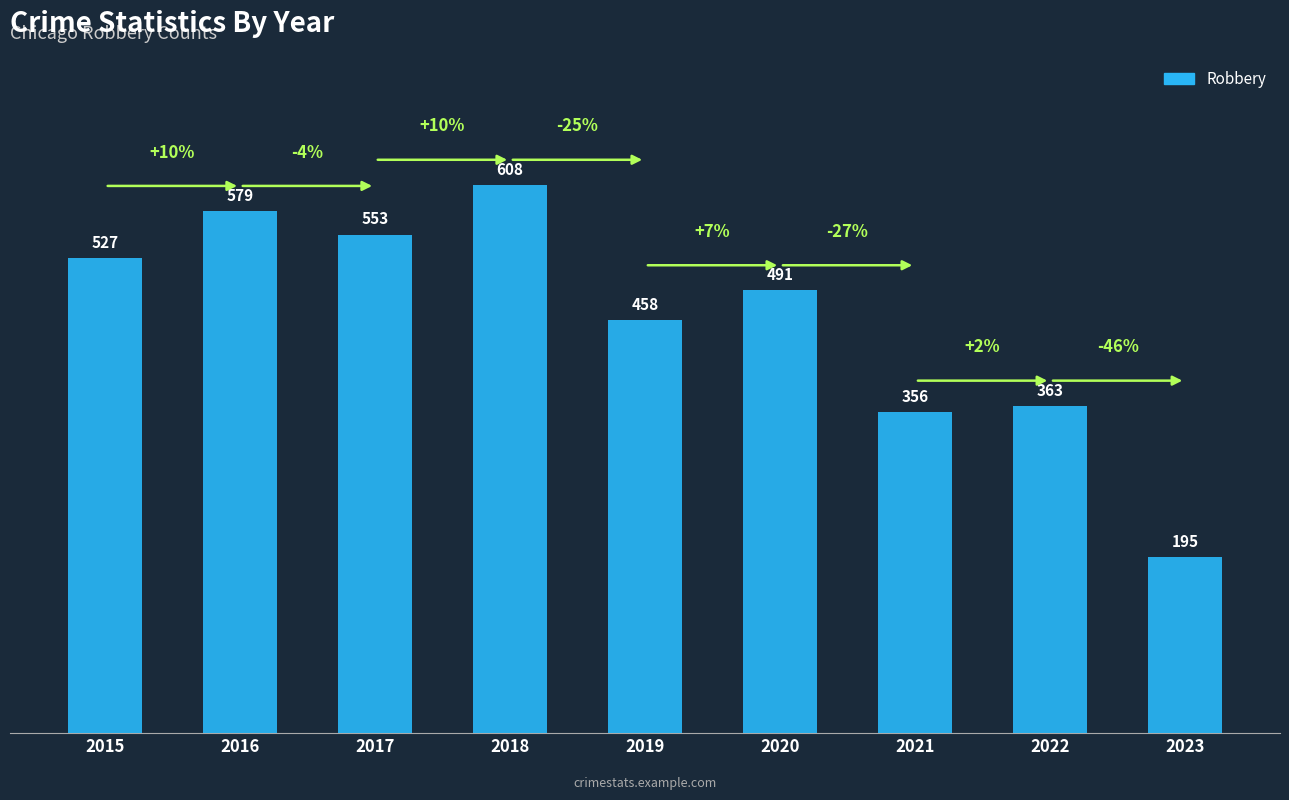

What is the difference between the second highest and minimum values?

384